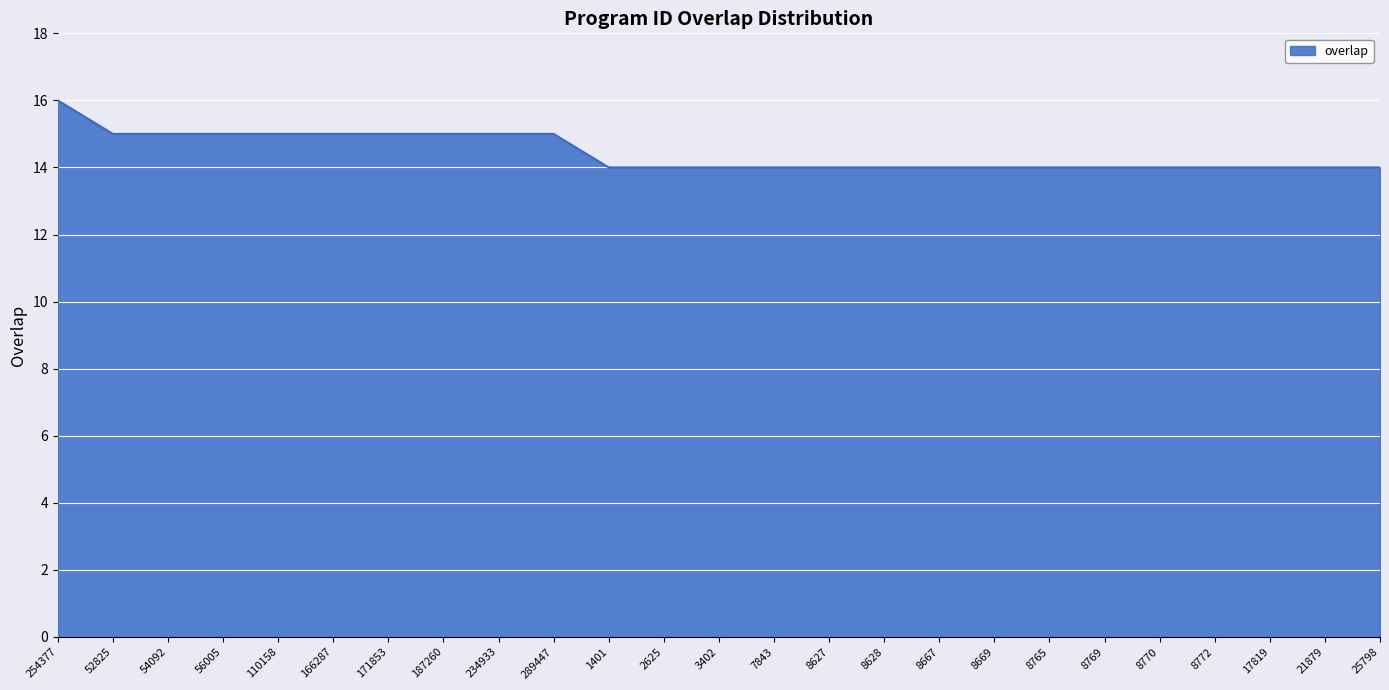

What is the smallest value displayed?

14